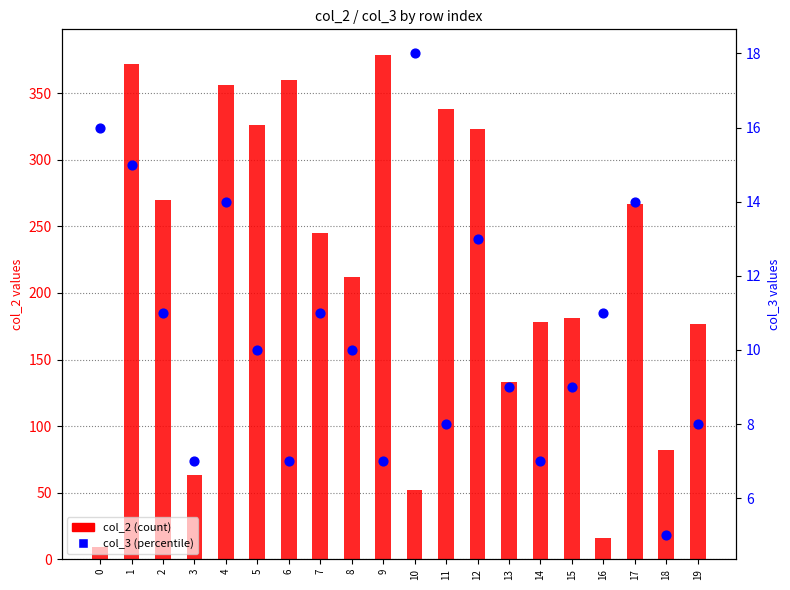

What are all the series names shown in the legend?

col_2 (count), col_3 (percentile)